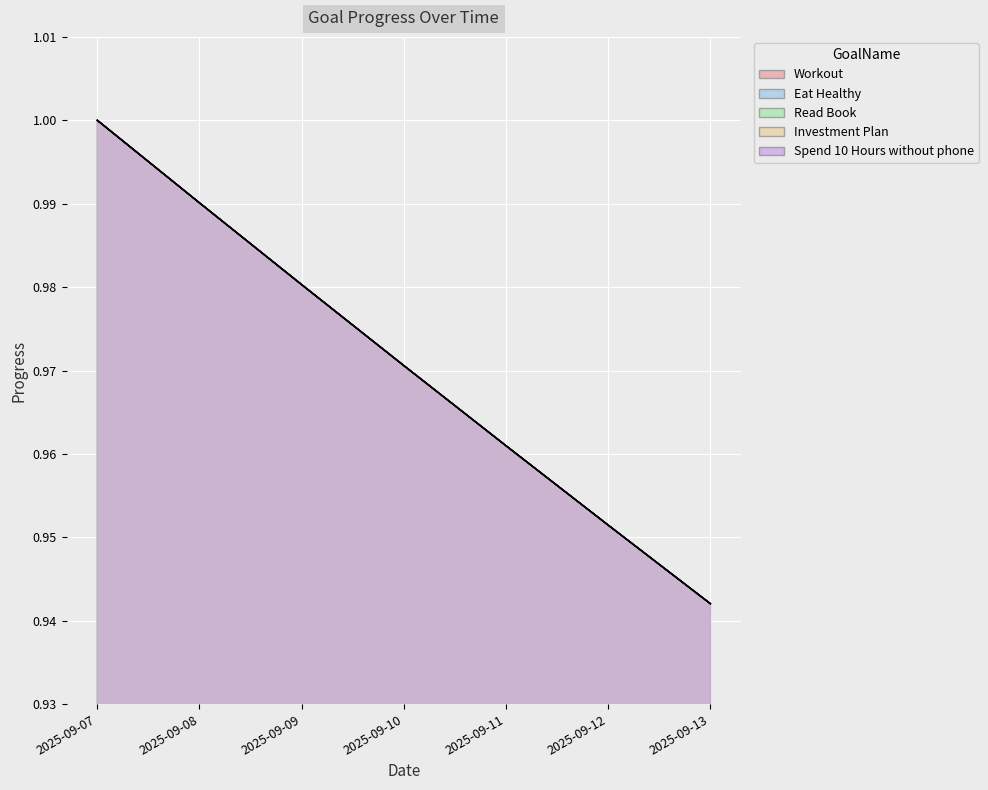

Is the value of Spend 10 Hours without phone at 2025-09-07 greater than the value of Workout at 2025-09-11?

Yes